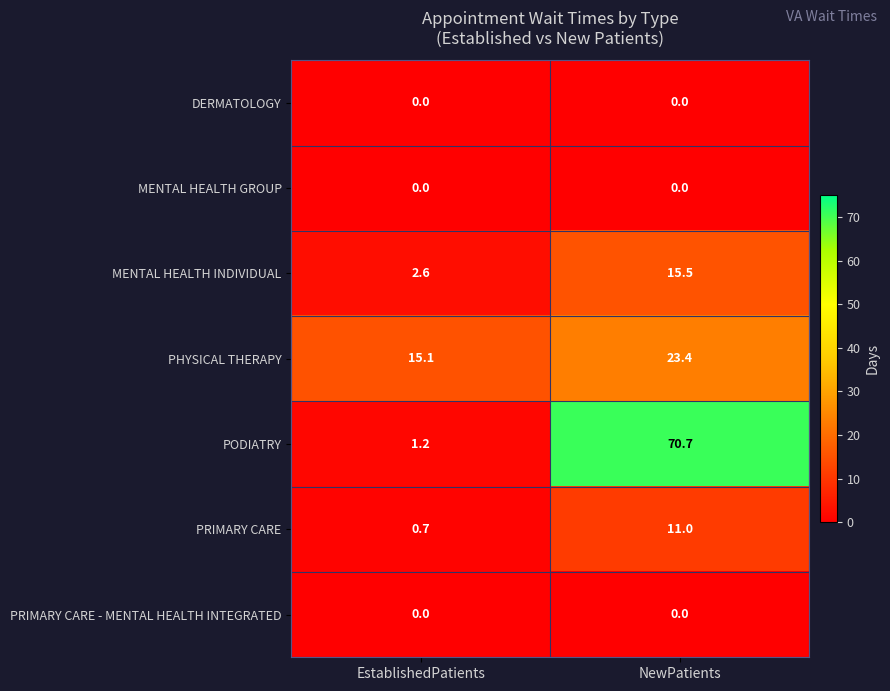

How many data points does each series have?

2